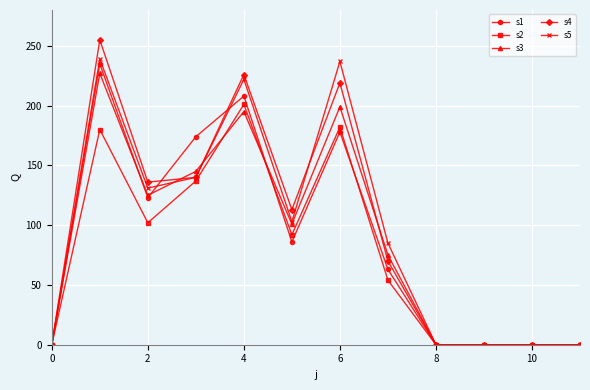

What are all the series names shown in the legend?

s1, s2, s3, s4, s5